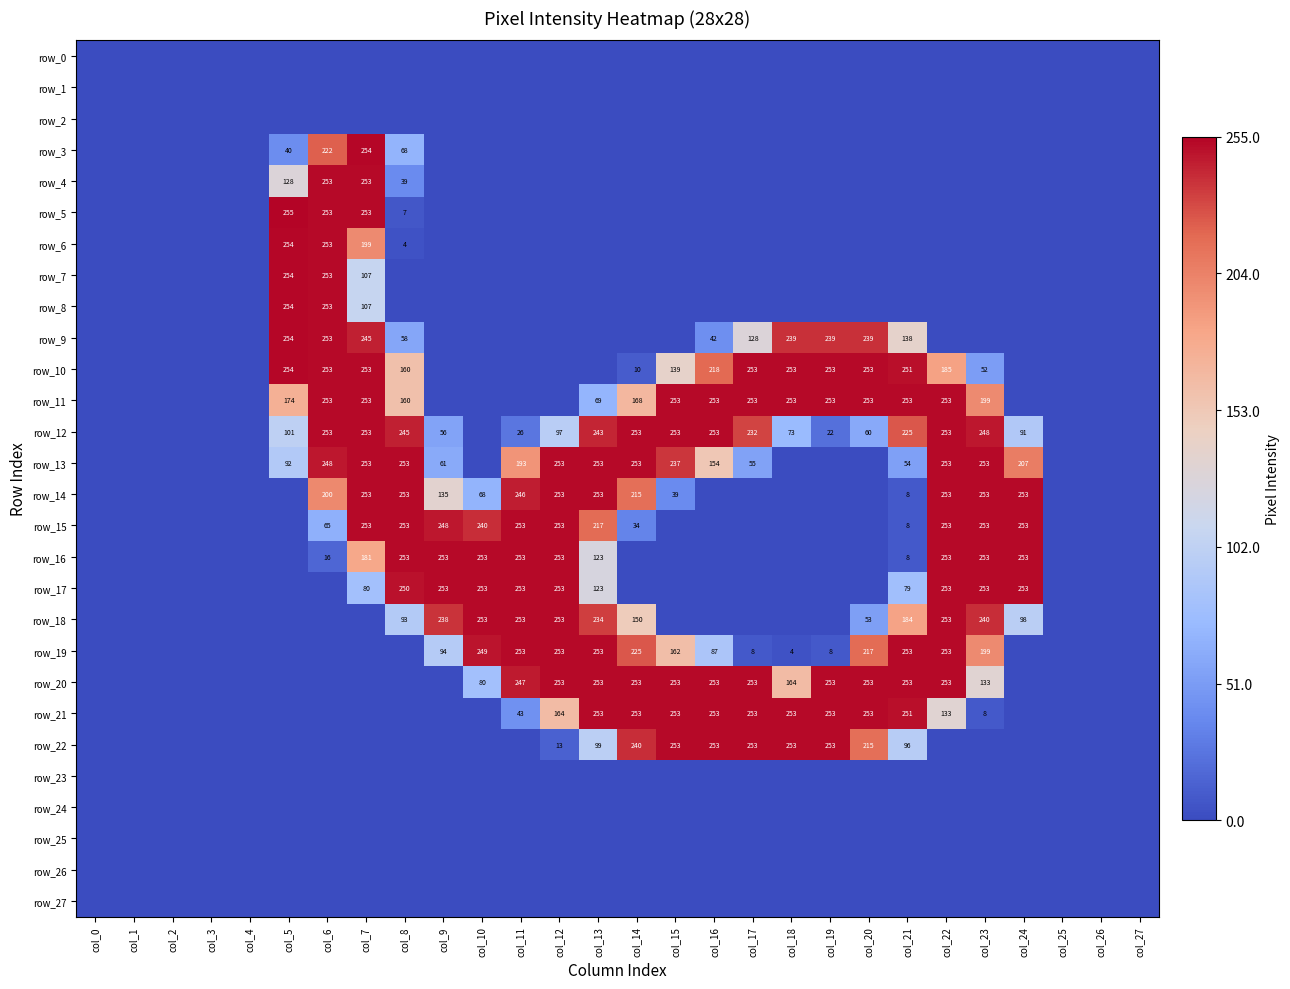

Which has a higher value, col_25 or col_11?

col_25